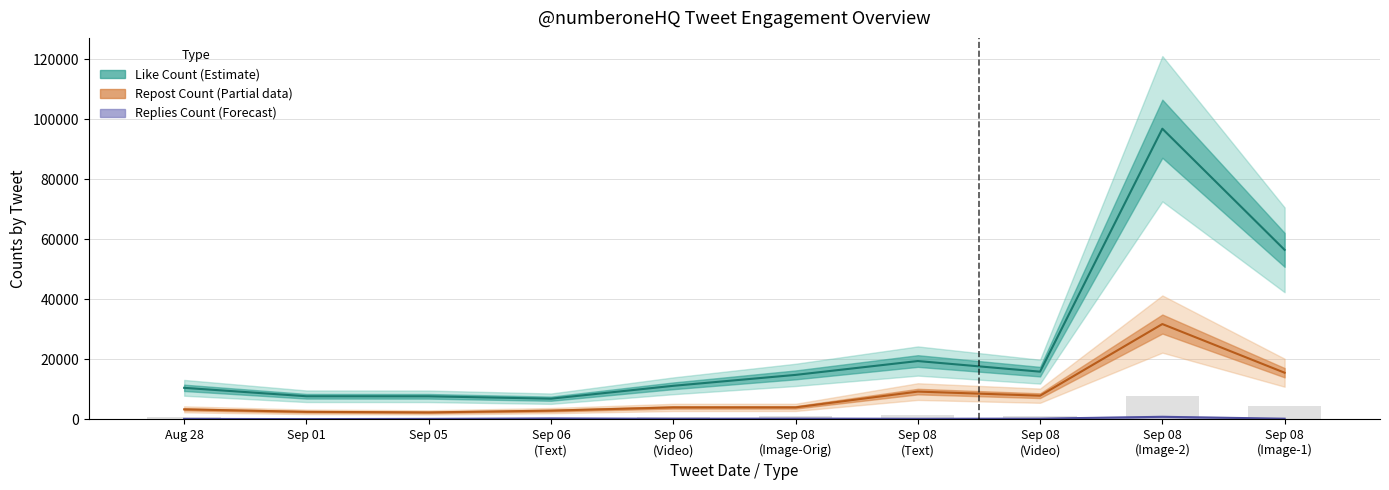

What are all the series names shown in the legend?

Like Count (Estimate), Repost Count (Partial), Replies Count (Forecast)